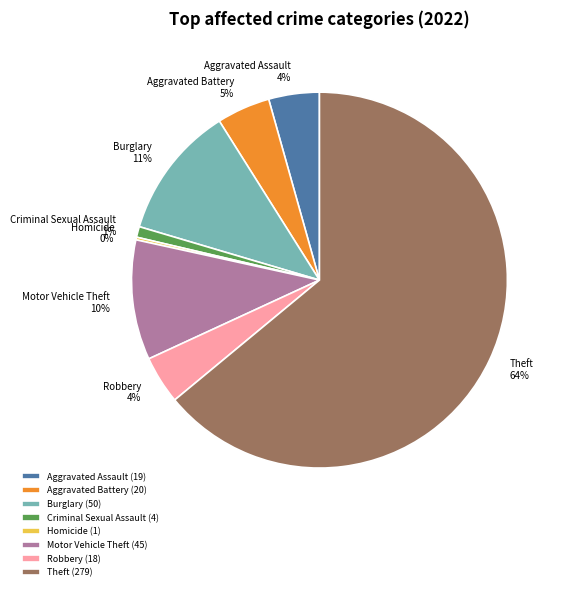

Combined, do Motor Vehicle Theft and Theft account for over 50%?

Yes